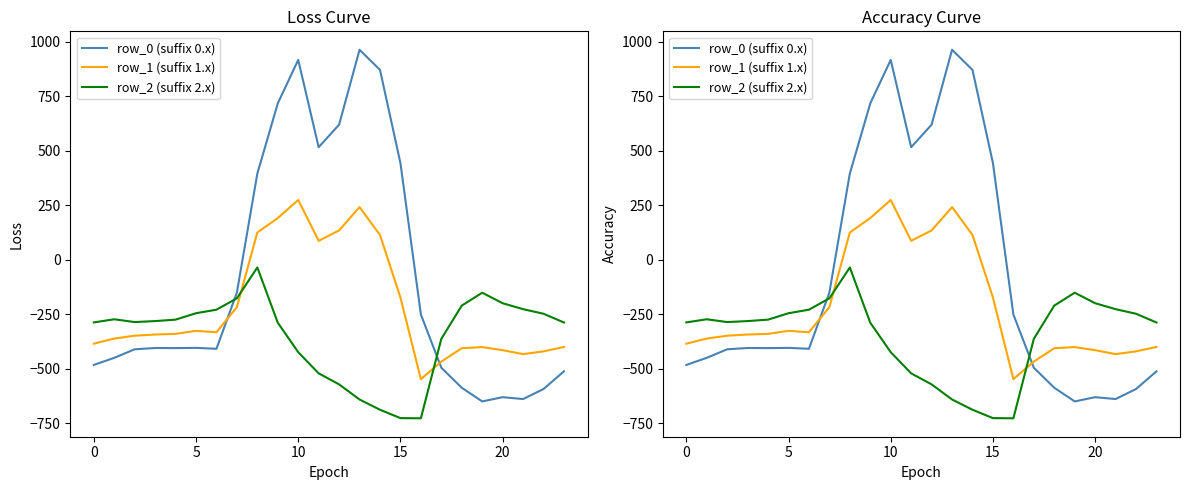

Between 15 and 17, which is larger?

15